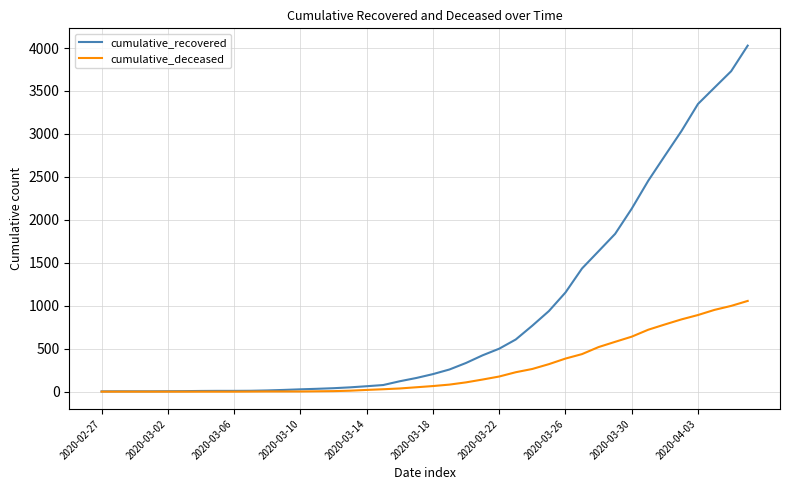

Which series has the largest range (max minus min)?

cumulative_recovered